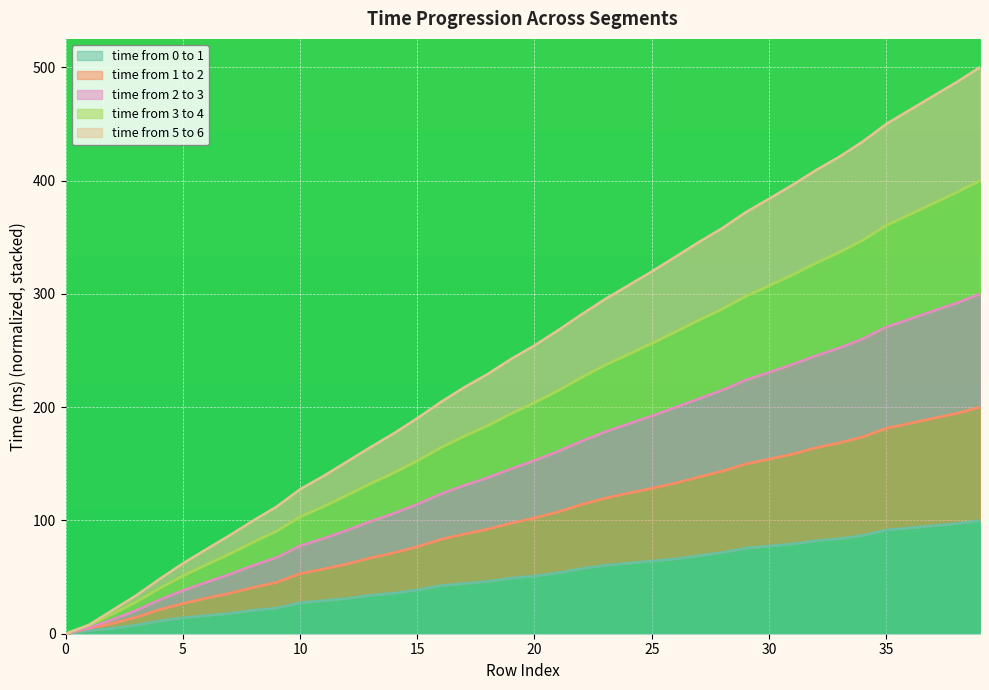

Where is time from 0 to 1 nearest to the value 50?

19